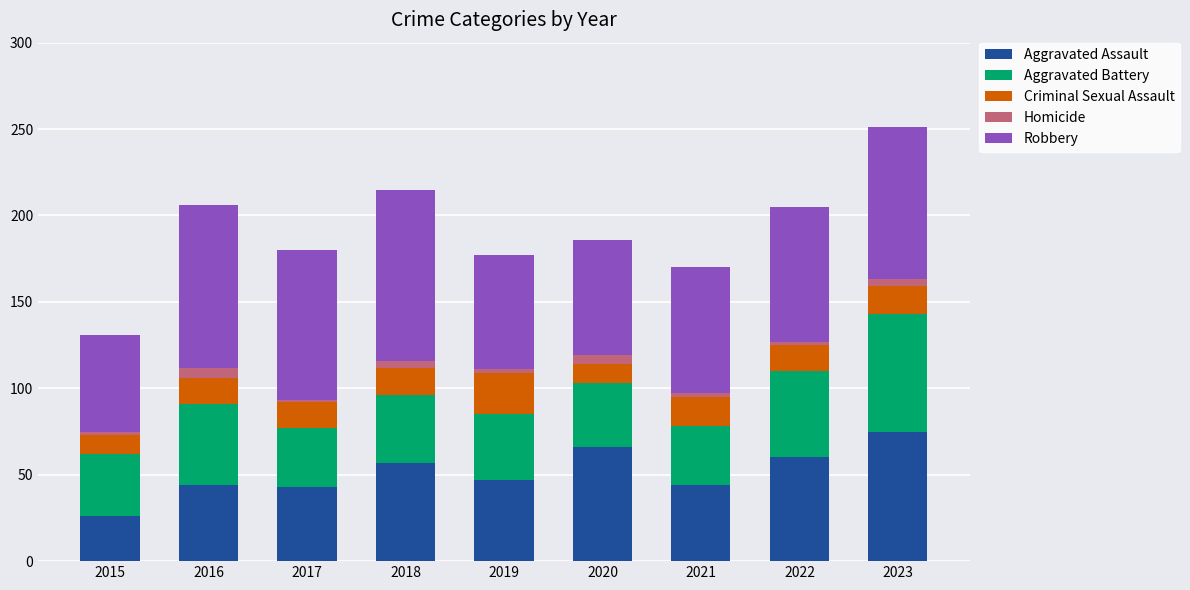

At which category is the sum across all series the highest?

2023